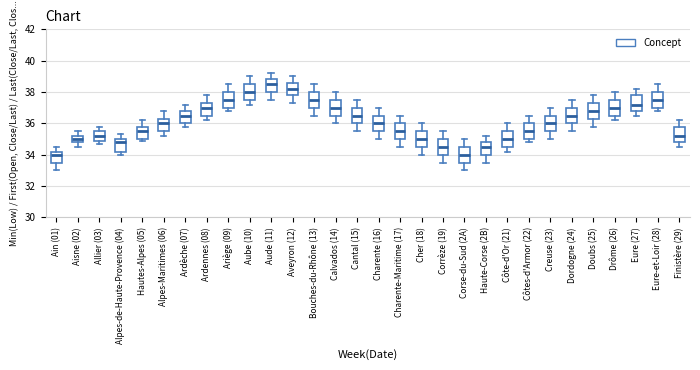

Reading left to right, read every box against the y-axis: the position of its median line, the range the box covers, and the ends of its whiskers. The values are not printed on the chart, so give them approximately, as read against the axis.

Ain (01): median 34.0, box 33.6 to 34.2, whiskers 33.0 to 34.6
Aisne (02): median 35.0, box 34.8 to 35.2, whiskers 34.6 to 35.6
Allier (03): median 35.2, box 35.0 to 35.6, whiskers 34.8 to 35.8
Alpes-de-Haute-Provence (04): median 34.8, box 34.2 to 35.0, whiskers 34.0 to 35.4
Hautes-Alpes (05): median 35.6, box 35.0 to 35.8, whiskers 35.0 (just below the box's lower edge) to 36.2
Alpes-Maritimes (06): median 36.0, box 35.6 to 36.4, whiskers 35.2 to 36.8
Ardèche (07): median 36.6, box 36.0 to 36.8, whiskers 35.8 to 37.2
Ardennes (08): median 37.0, box 36.6 to 37.4, whiskers 36.2 to 37.8
Ariège (09): median 37.6, box 37.0 to 38.0, whiskers 36.8 to 38.6
Aube (10): median 38.0, box 37.6 to 38.6, whiskers 37.2 to 39.0
Aude (11): median 38.6, box 38.0 to 38.8, whiskers 37.6 to 39.2
Aveyron (12): median 38.2, box 37.8 to 38.6, whiskers 37.4 to 39.0
Bouches-du-Rhône (13): median 37.6, box 37.0 to 38.0, whiskers 36.6 to 38.6
Calvados (14): median 37.0, box 36.6 to 37.6, whiskers 36.0 to 38.0
Cantal (15): median 36.6, box 36.0 to 37.0, whiskers 35.6 to 37.6
Charente (16): median 36.0, box 35.6 to 36.6, whiskers 35.0 to 37.0
Charente-Maritime (17): median 35.6, box 35.0 to 36.0, whiskers 34.6 to 36.6
Cher (18): median 35.0, box 34.6 to 35.6, whiskers 34.0 to 36.0
Corrèze (19): median 34.6, box 34.0 to 35.0, whiskers 33.6 to 35.6
Corse-du-Sud (2A): median 34.0, box 33.6 to 34.6, whiskers 33.0 to 35.0
Haute-Corse (2B): median 34.6, box 34.0 to 34.8, whiskers 33.6 to 35.2
Côte-d'Or (21): median 35.0, box 34.6 to 35.6, whiskers 34.2 to 36.0
Côtes-d'Armor (22): median 35.6, box 35.0 to 36.0, whiskers 34.8 to 36.6
Creuse (23): median 36.0, box 35.6 to 36.6, whiskers 35.0 to 37.0
Dordogne (24): median 36.6, box 36.0 to 37.0, whiskers 35.6 to 37.6
Doubs (25): median 36.8, box 36.4 to 37.4, whiskers 35.8 to 37.8
Drôme (26): median 37.0, box 36.6 to 37.6, whiskers 36.2 to 38.0
Eure (27): median 37.2, box 36.8 to 37.8, whiskers 36.6 to 38.2
Eure-et-Loir (28): median 37.6, box 37.0 to 38.0, whiskers 36.8 to 38.6
Finistère (29): median 35.2, box 34.8 to 35.8, whiskers 34.6 to 36.2